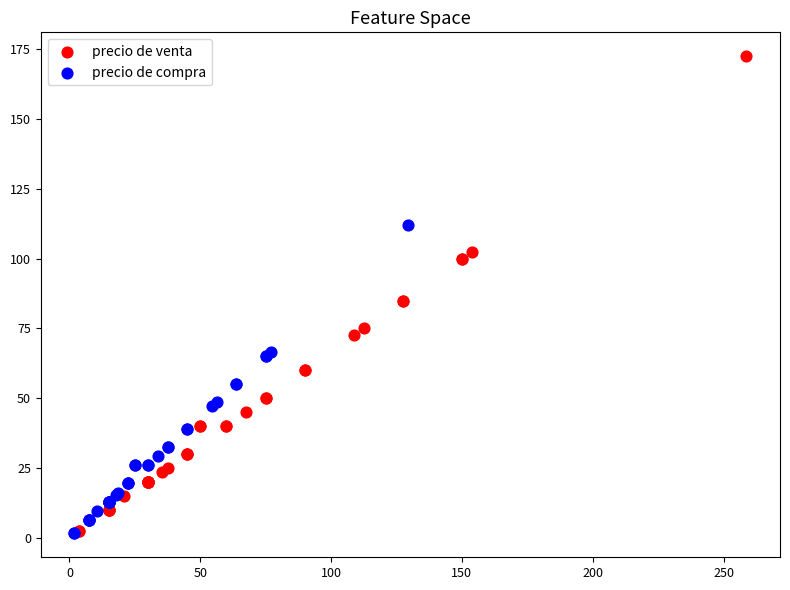

Which series has the widest spread of Y values?

precio de venta